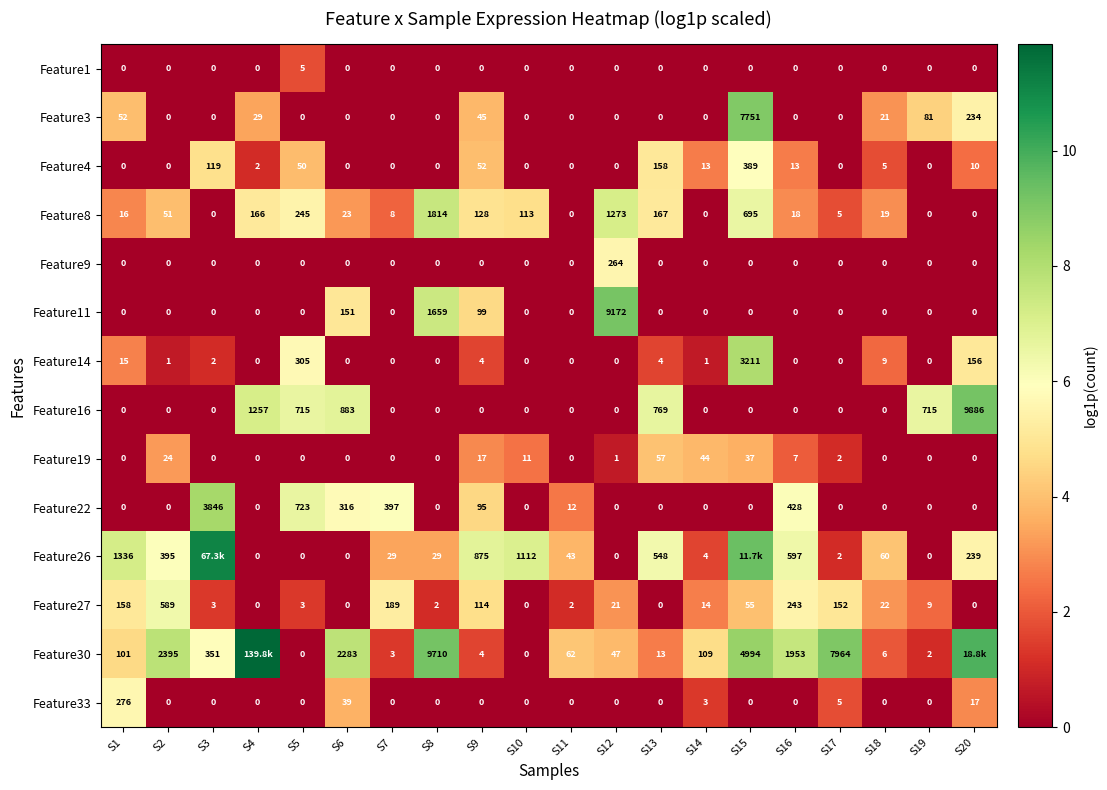

Which category has the highest value in the Feature1 series?

S5